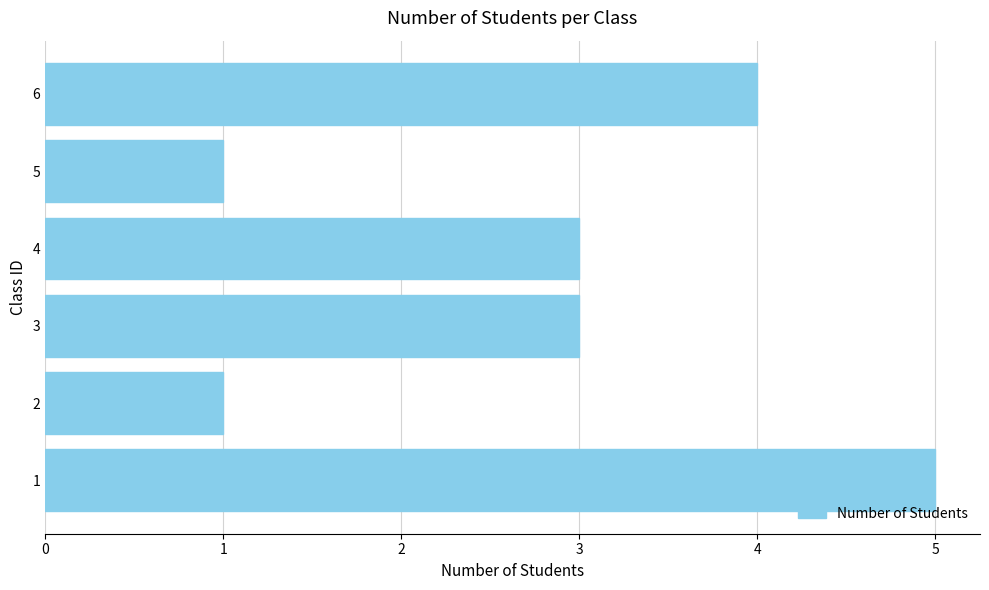

Reading bottom to top, what are all the values shown in this chart?

1=5	2=1	3=3	4=3	5=1	6=4